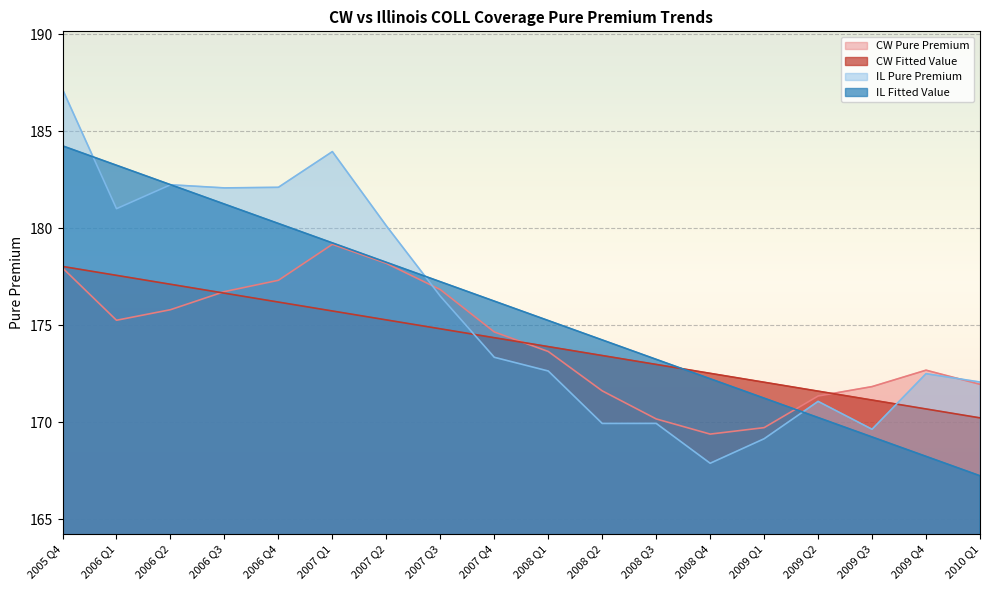

Reading left to right, extract all data points from this chart.

CW Pure Premium: 177.9	175.2	175.8	176.7	177.3	179.2	178.2	176.8	174.6	173.6	171.6	170.2	169.4	169.7	171.3	171.8	172.7	171.9
CW Fitted Value: 178.0	177.6	177.1	176.6	176.2	175.7	175.3	174.8	174.3	173.9	173.4	173.0	172.5	172.1	171.6	171.1	170.7	170.2
IL Pure Premium: 187.2	181.0	182.2	182.1	182.1	183.9	180.1	176.5	173.3	172.6	169.9	169.9	167.9	169.1	171.1	169.6	172.5	172.1
IL Fitted Value: 184.2	183.2	182.2	181.2	180.2	179.2	178.2	177.2	176.2	175.2	174.2	173.2	172.2	171.2	170.2	169.2	168.2	167.2